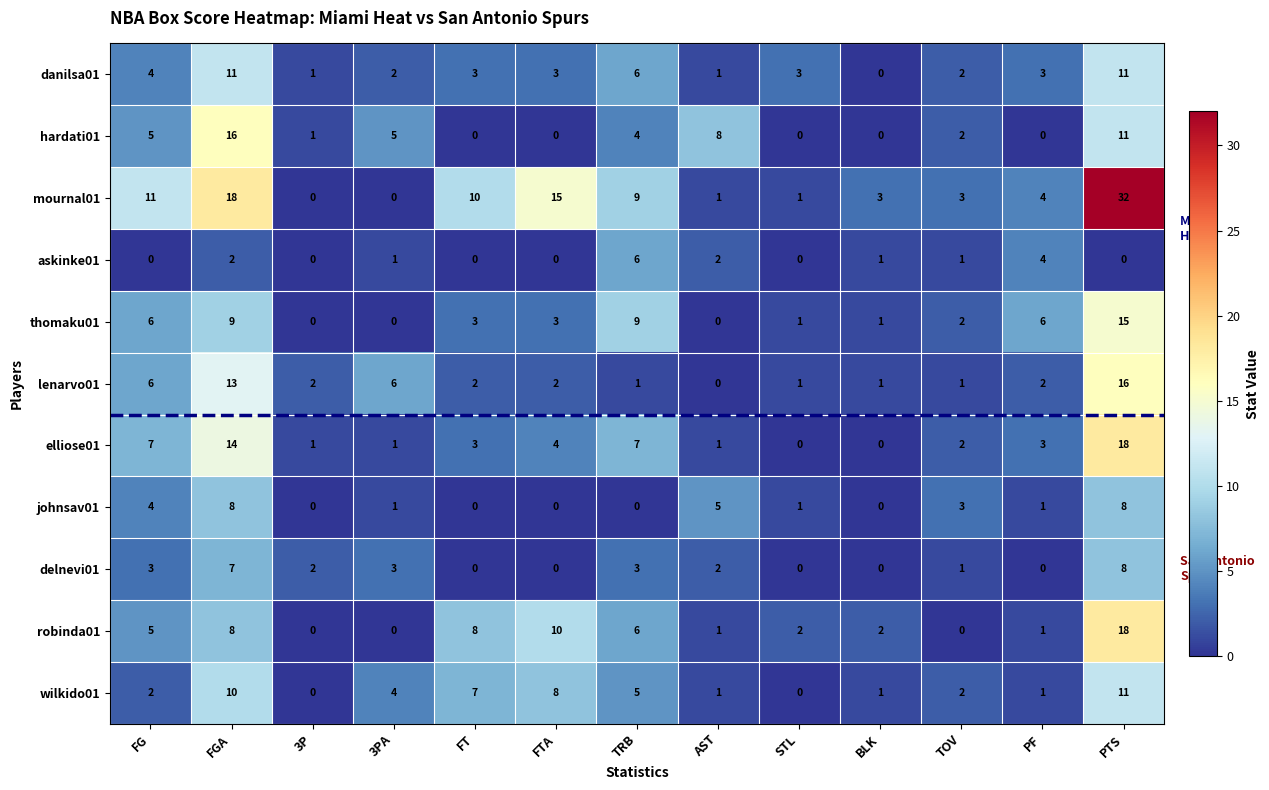

The askinke01 series shows 2 at 3PA. True or false?

False